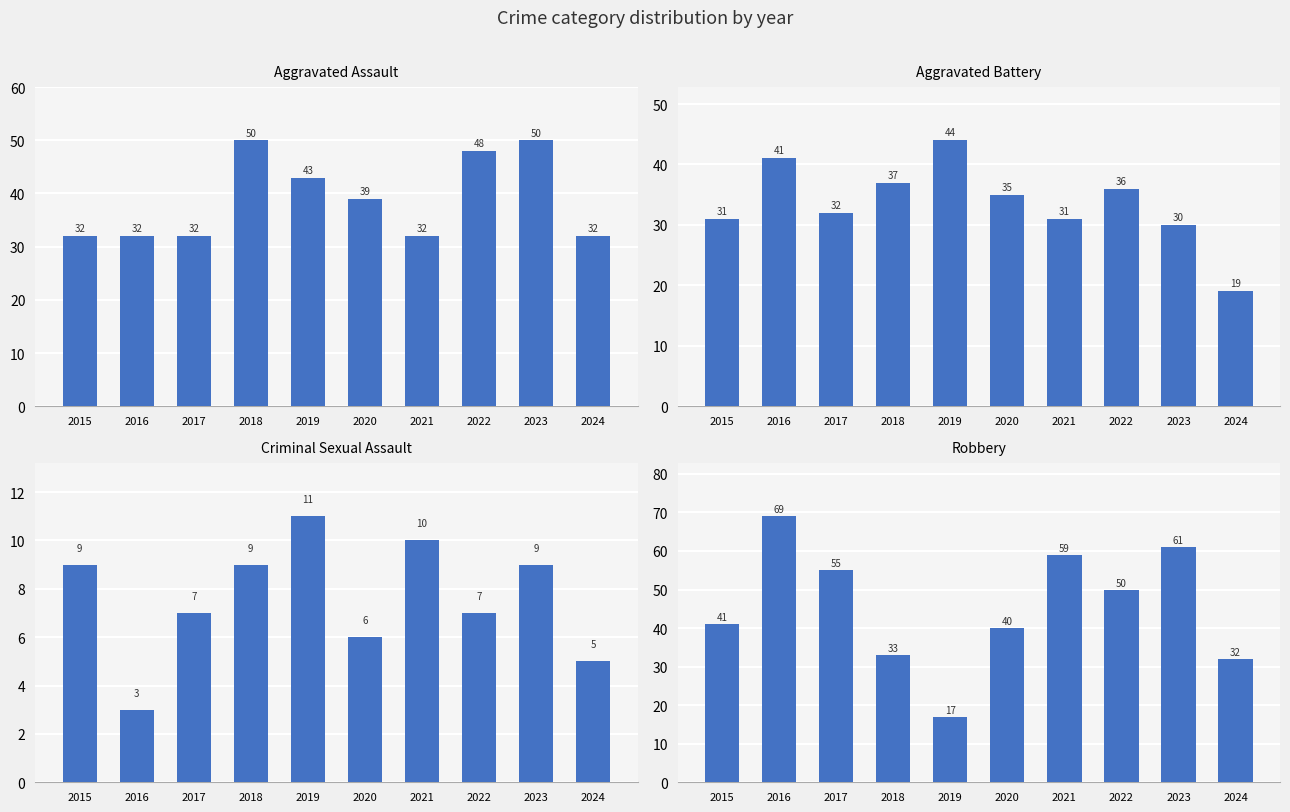

True or false: Aggravated Assault has a value of 50 at 2018.

True